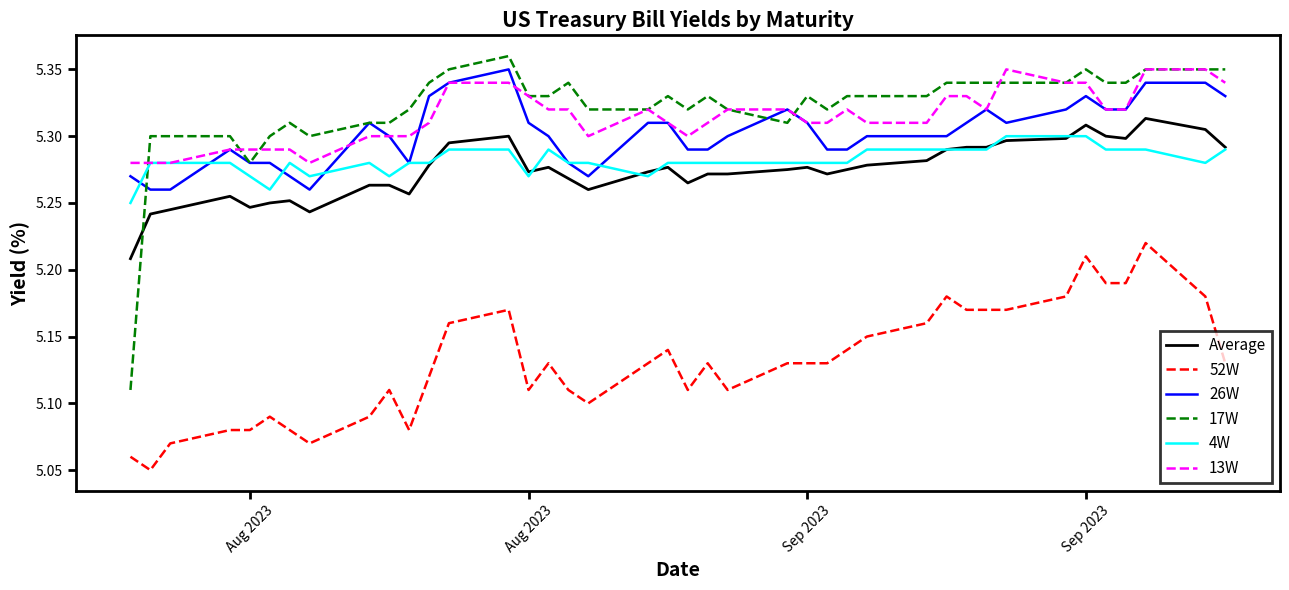

Which series has the largest range (max minus min)?

17W